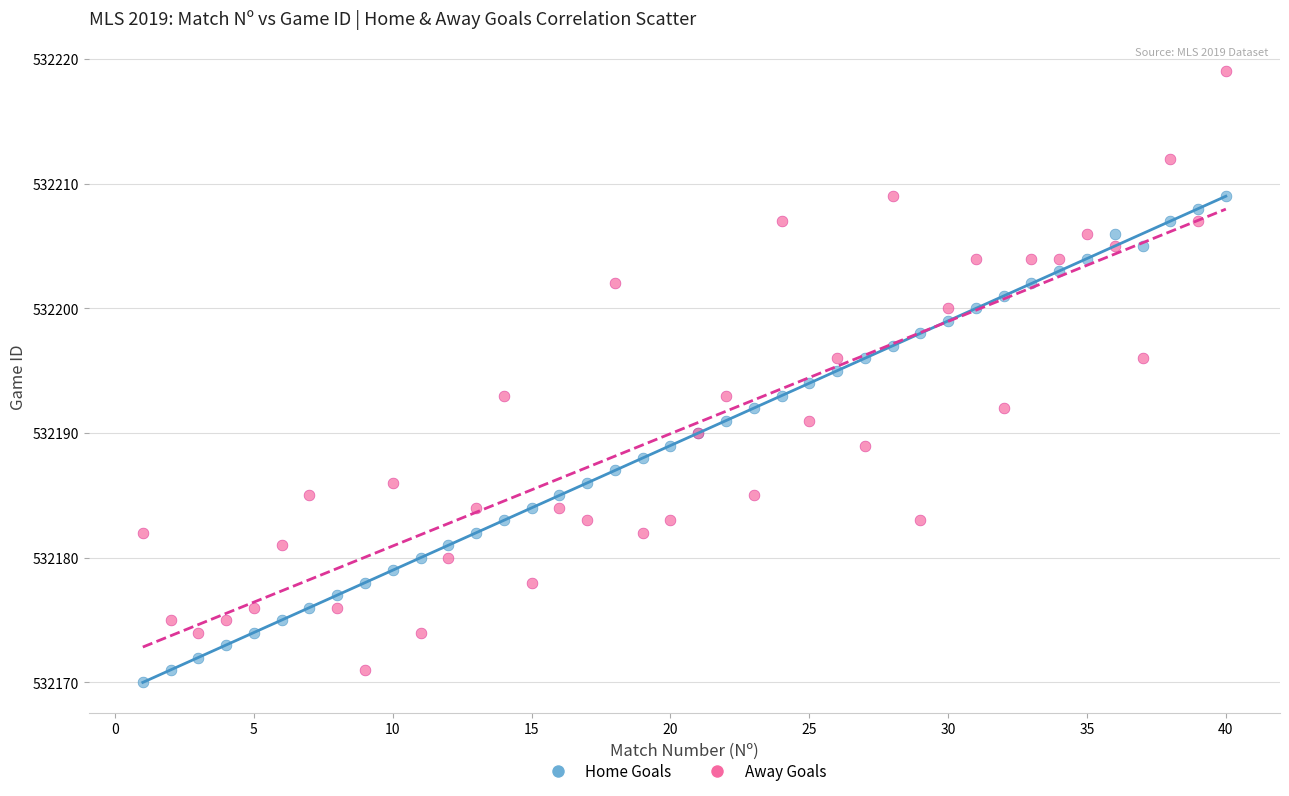

Which series has the widest spread of Y values?

Away Goals